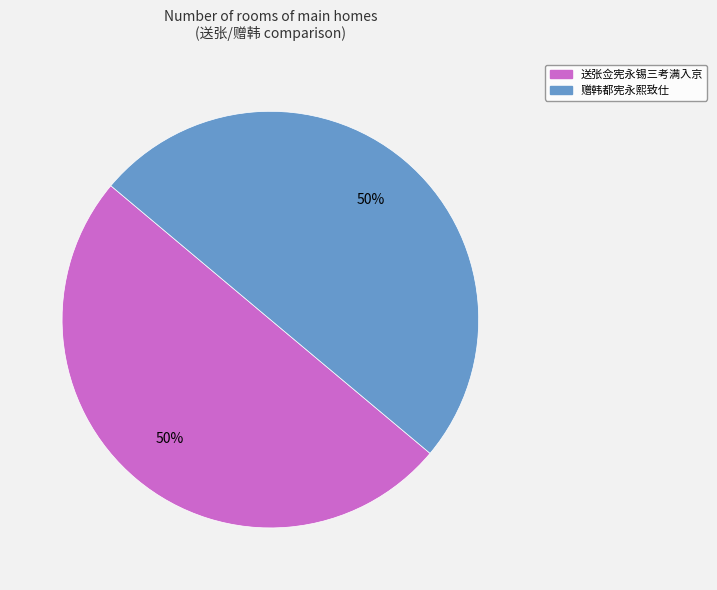

True or false: 赠韩都宪永熙致仕 accounts for 50% of the total.

True